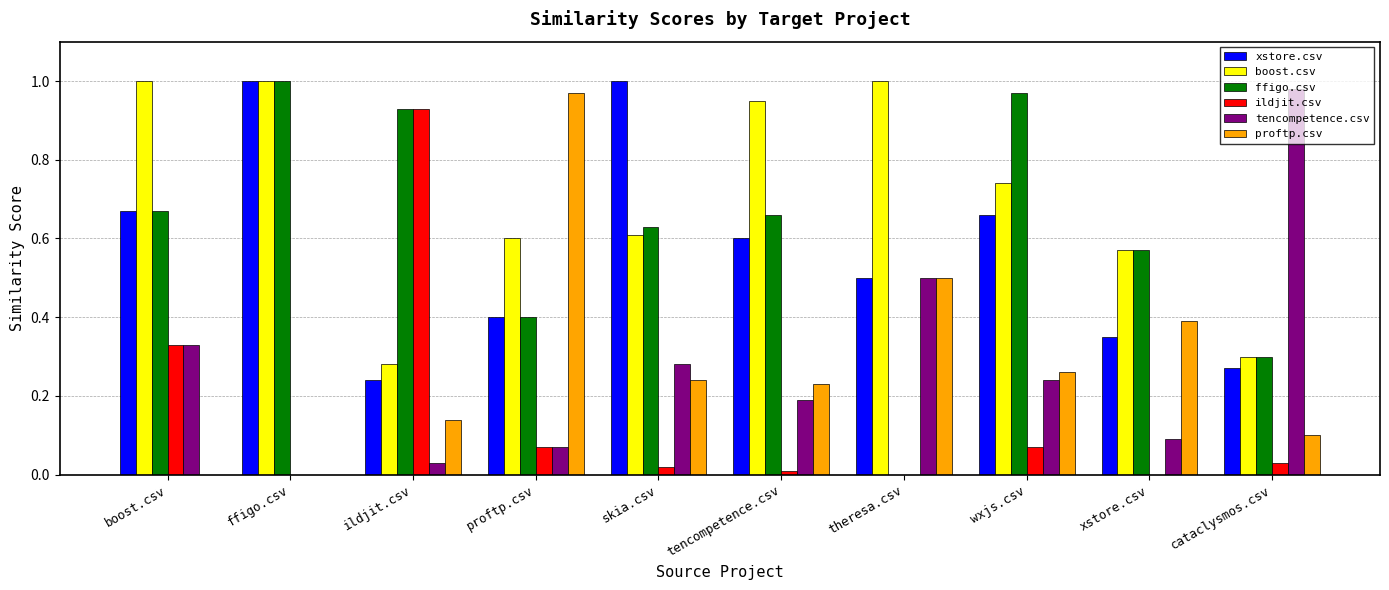

The value of proftp.csv at ffigo.csv is 0.5. True or false?

False